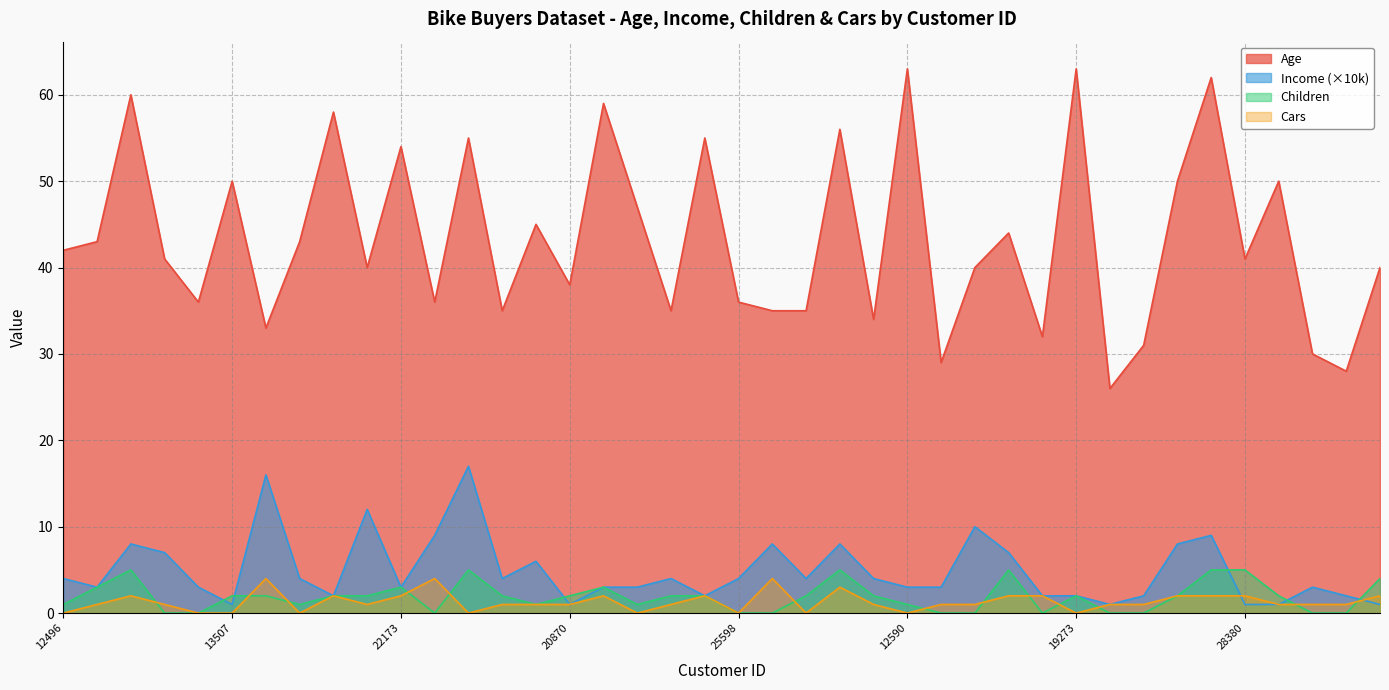

The value of Income at 24381 is 4. True or false?

False